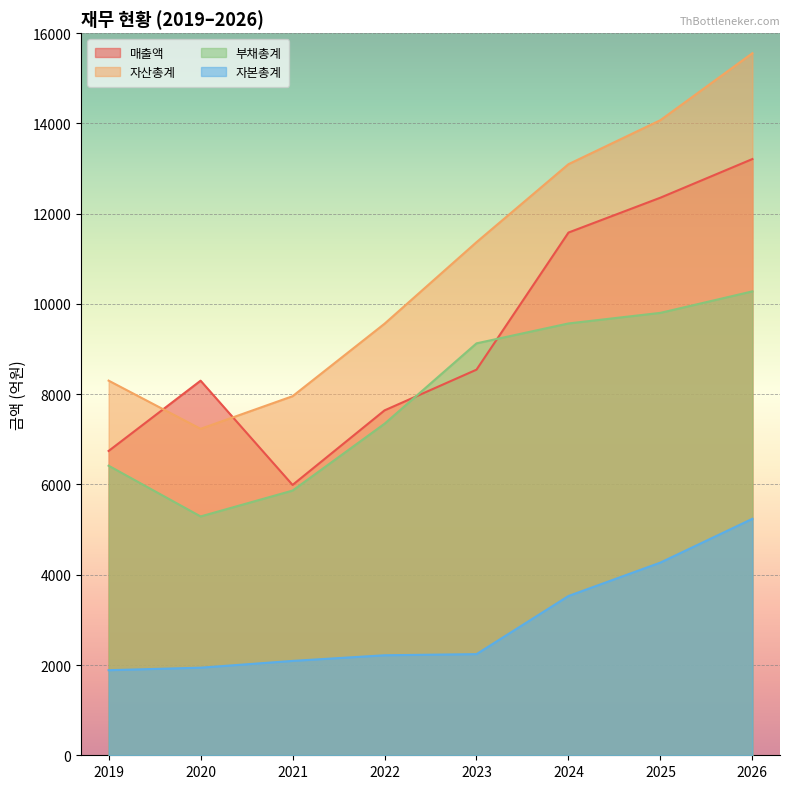

Count the number of data series in this chart.

4